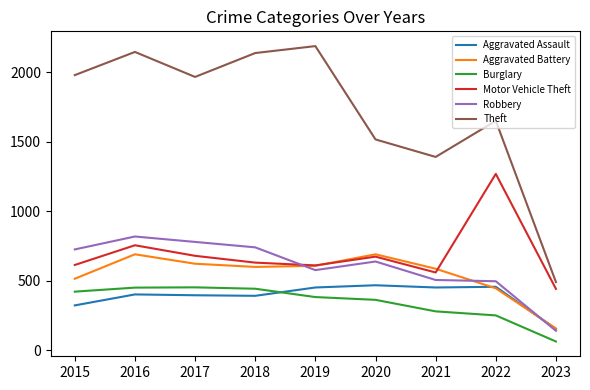

What value does the Motor Vehicle Theft series have at 2017?

680